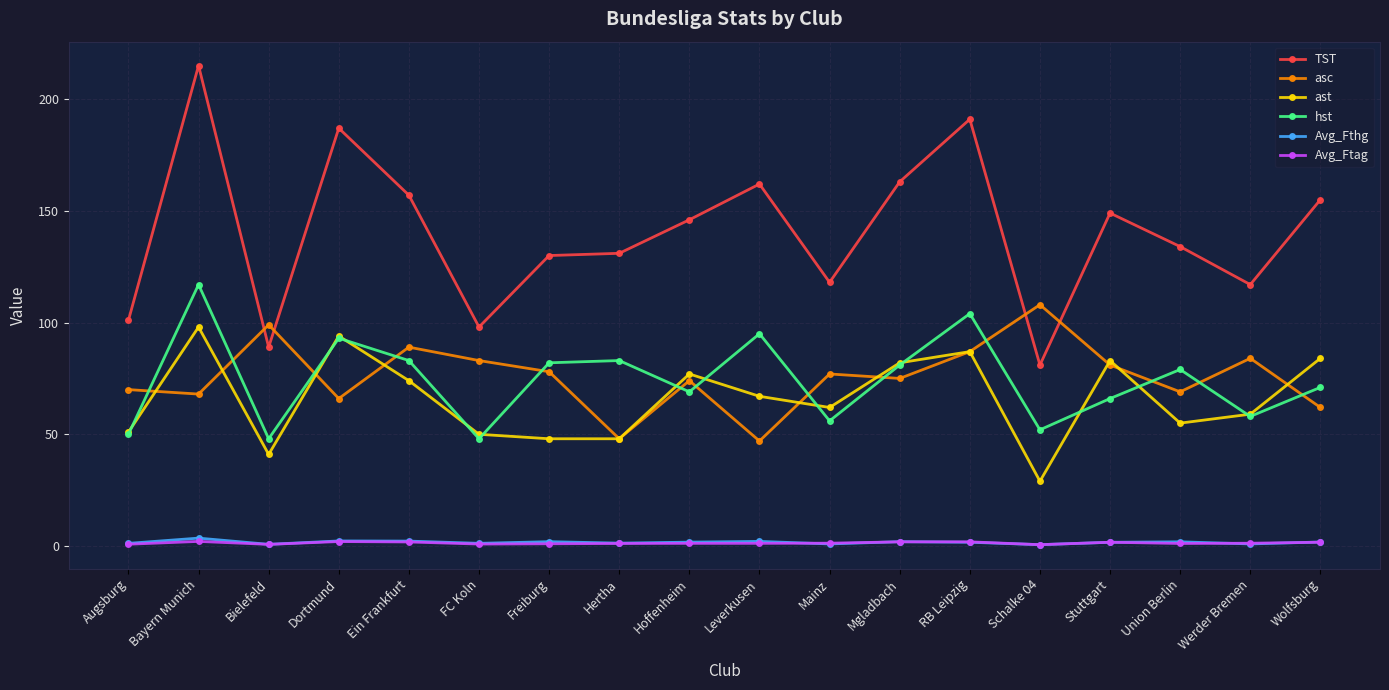

What are all the series names shown in the legend?

TST, asc, ast, hst, Avg_Fthg, Avg_Ftag